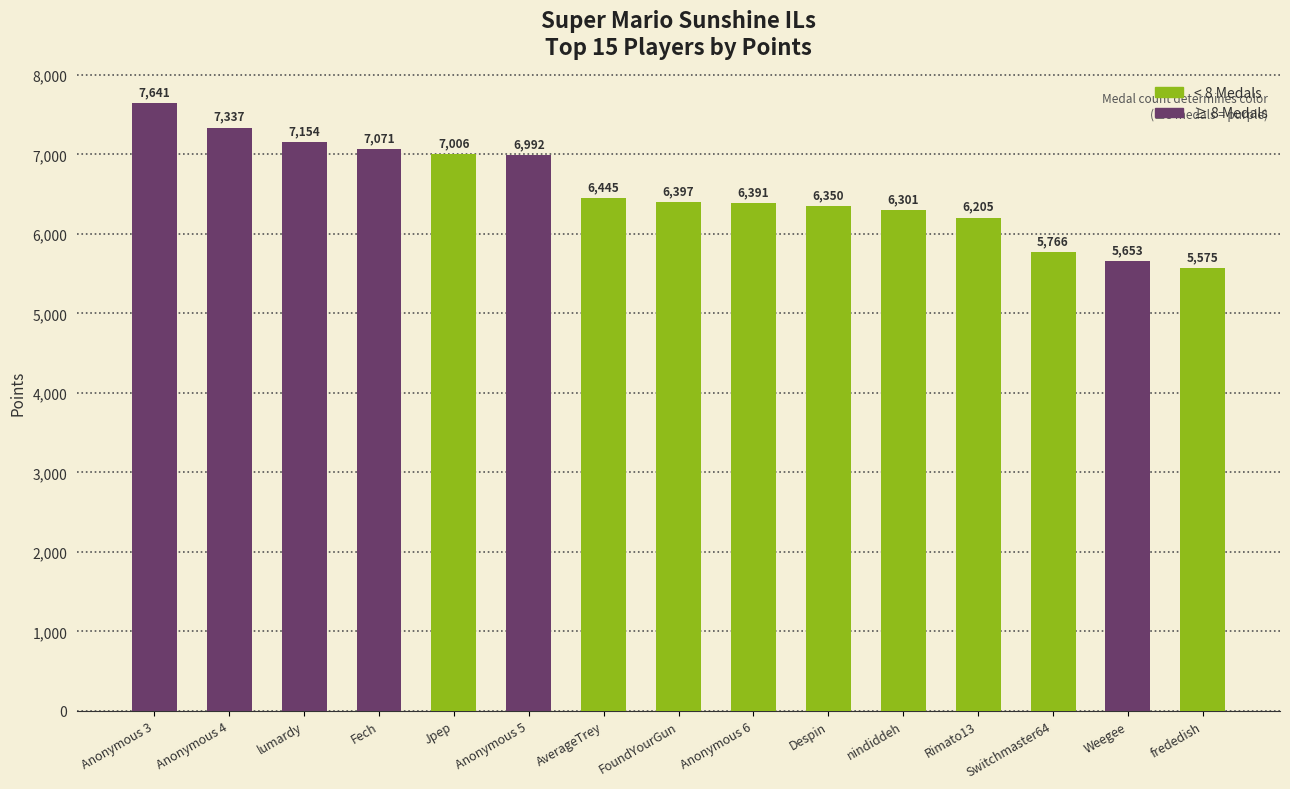

List the labels in order of value, largest first.

Anonymous 3, Anonymous 4, lumardy, Fech, Jpep, Anonymous 5, AverageTrey, FoundYourGun, Anonymous 6, Despin, nindiddeh, Rimato13, Switchmaster64, Weegee, frededish